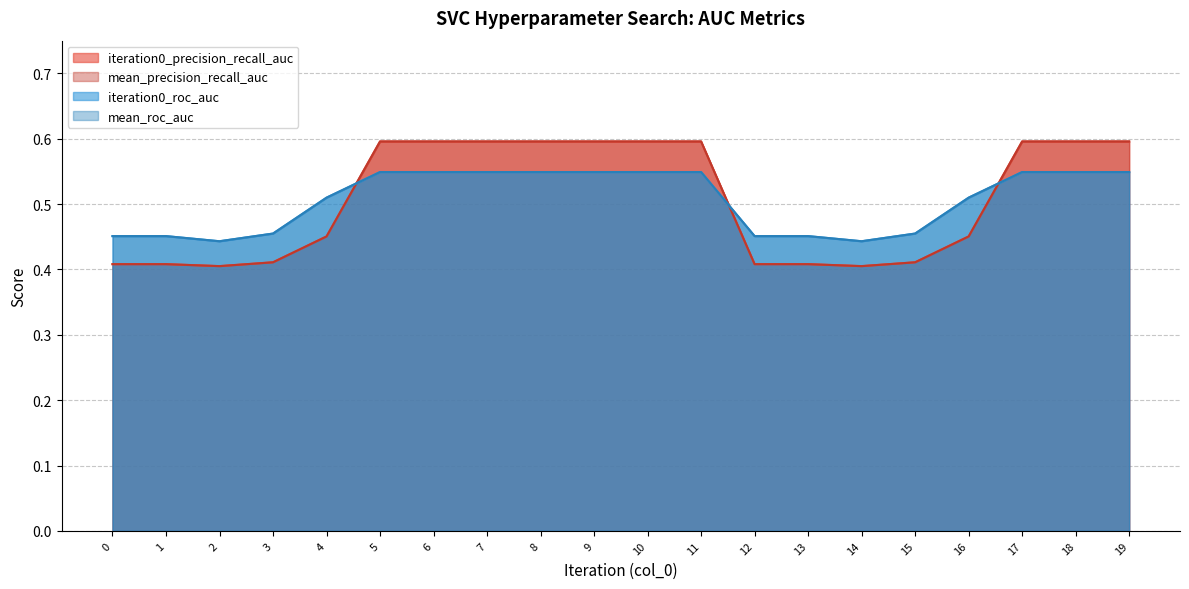

At which category does the chart reach its minimum across all series?

2